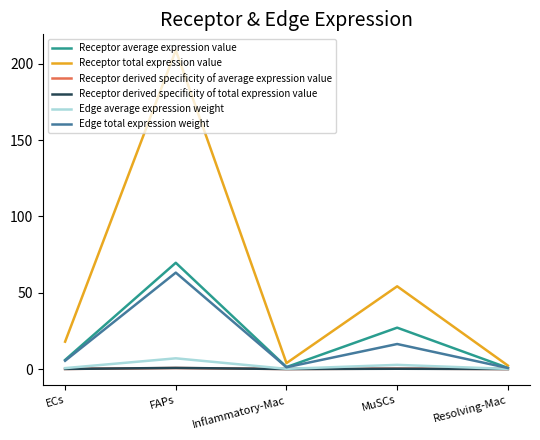

Which series has the largest range (max minus min)?

Receptor total expression value